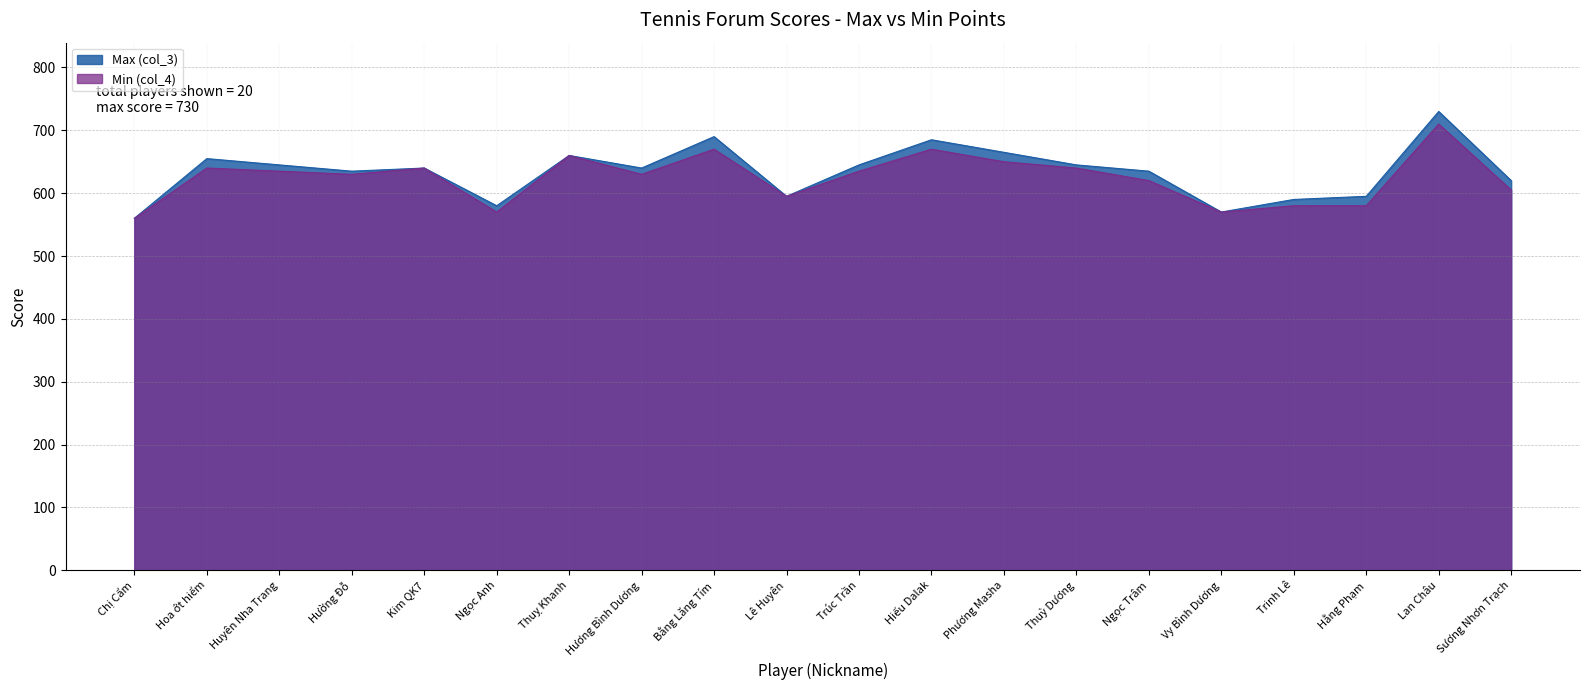

What is the difference between the second highest and second lowest values in the Min (col_4) series?

100